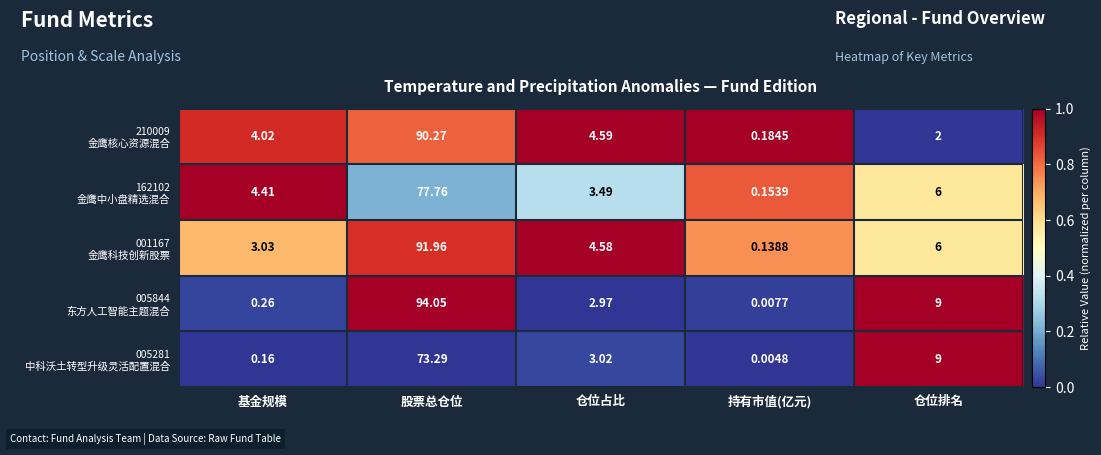

Which label corresponds to the smallest value in the chart?

持有市值(亿元)